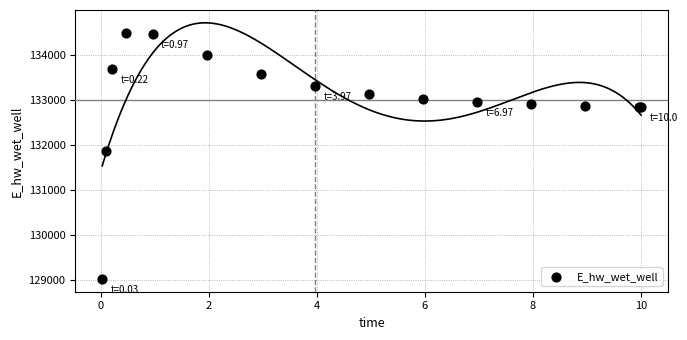

What Y value in the scatter plot is closest to 131748?

131866.8